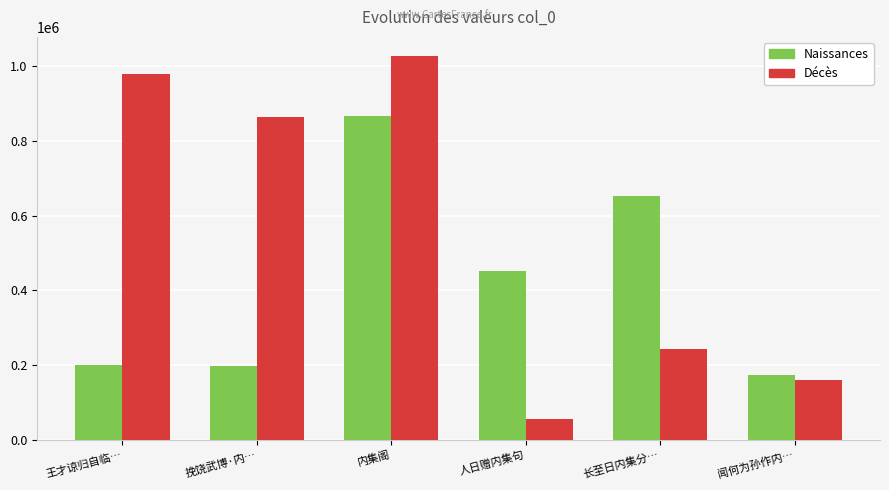

Between 长至日内集分… and 闻何为孙作内…, which series saw the biggest shift?

Naissances